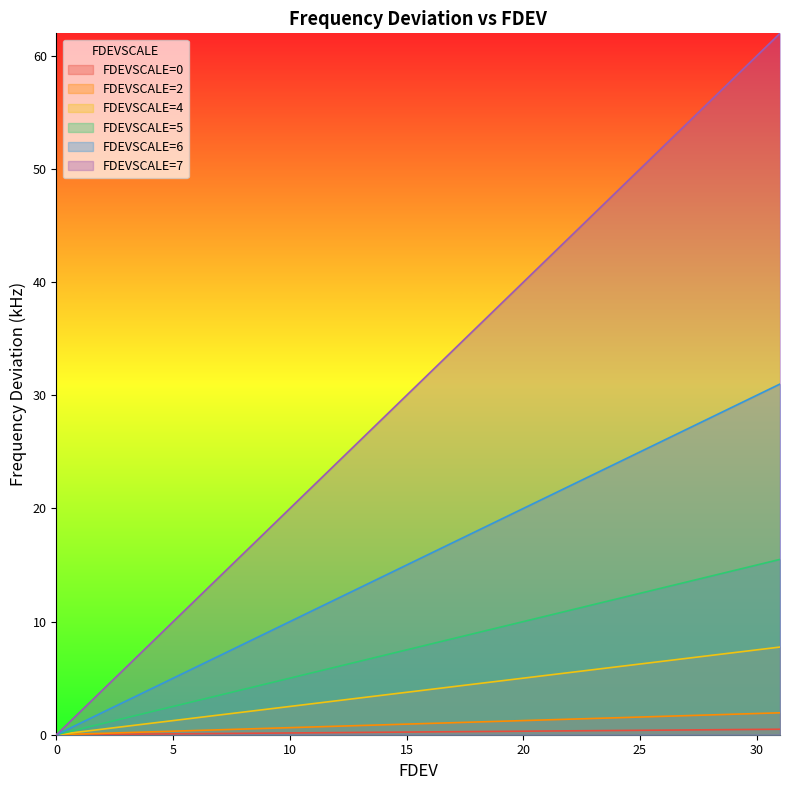

Which series has the largest range (max minus min)?

FDEVSCALE=7